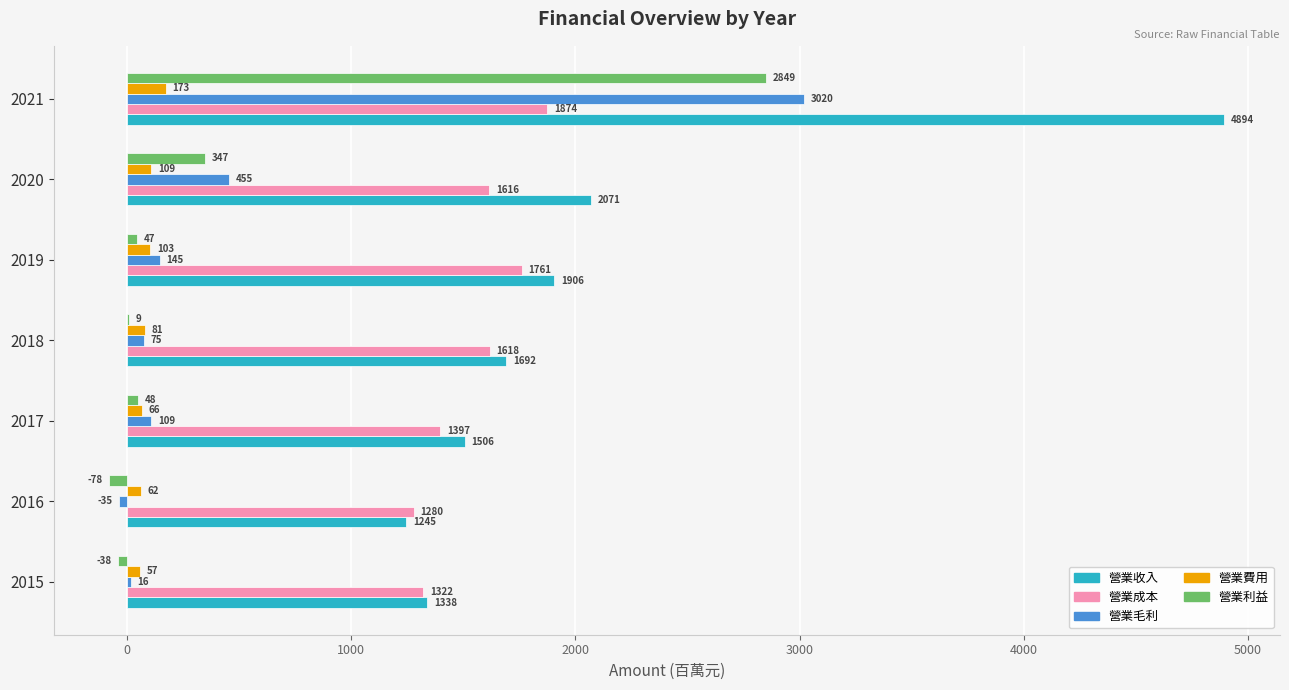

Which series has the largest total across all categories?

營業收入